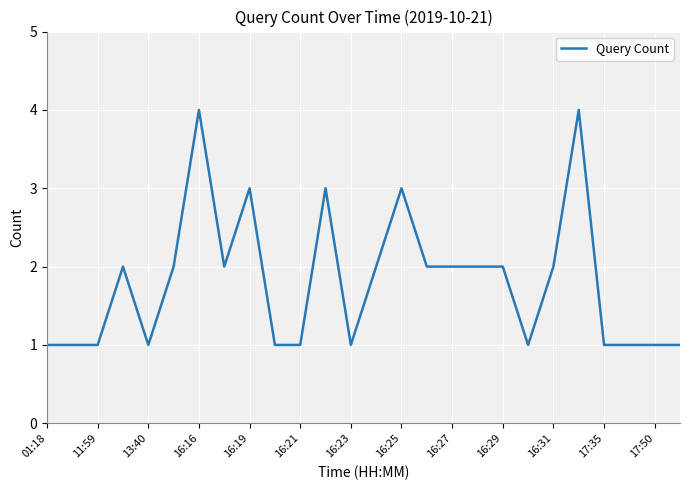

What is the maximum value shown in the chart?

4